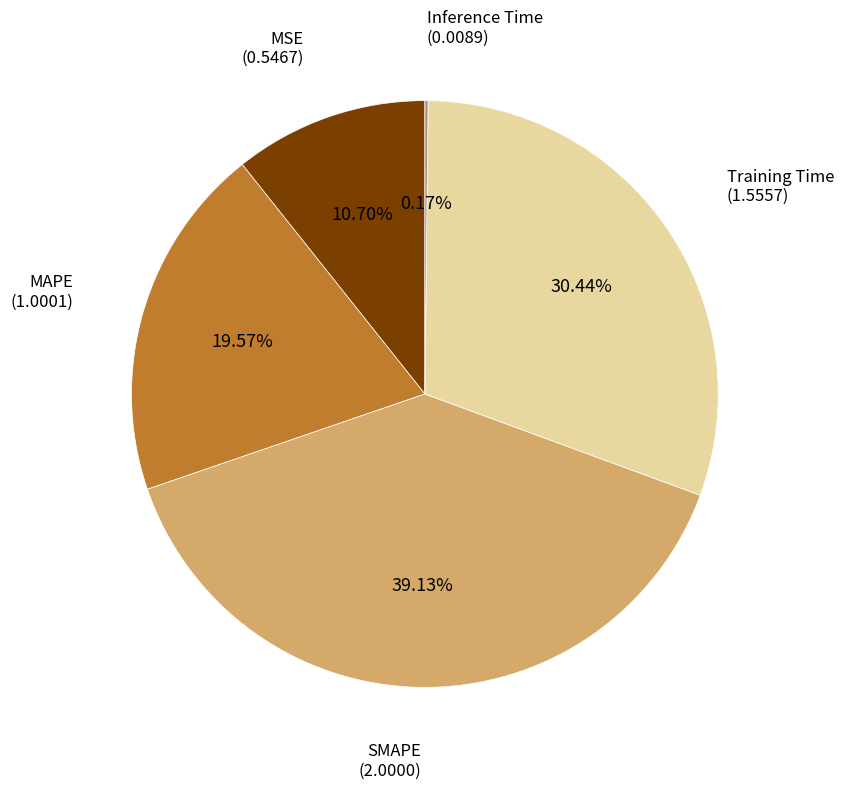

Does any single category account for the majority?

No